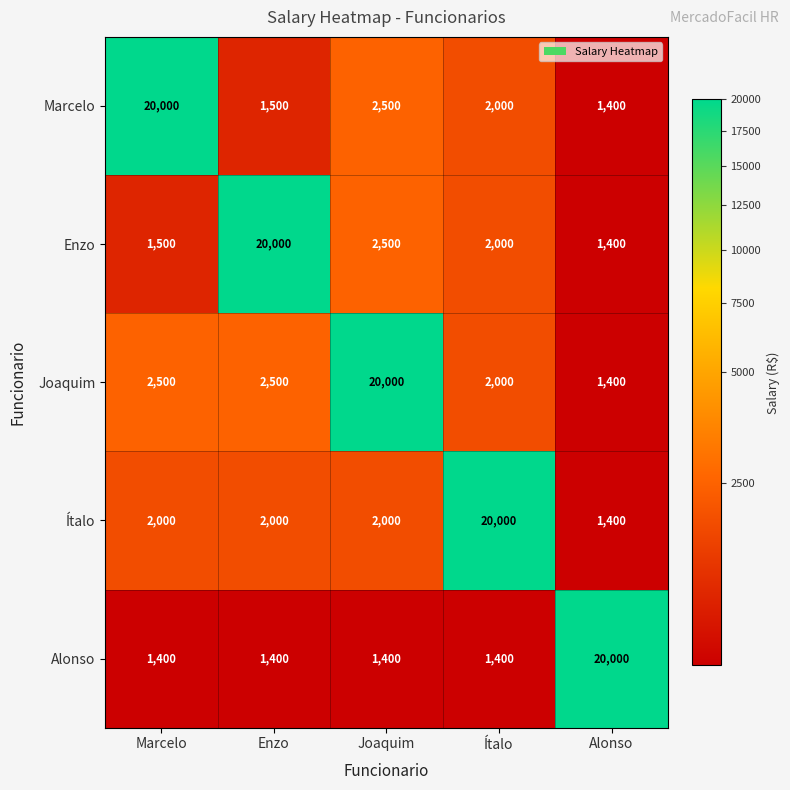

What is the difference between the Enzo values at Alonso and Ítalo?

600